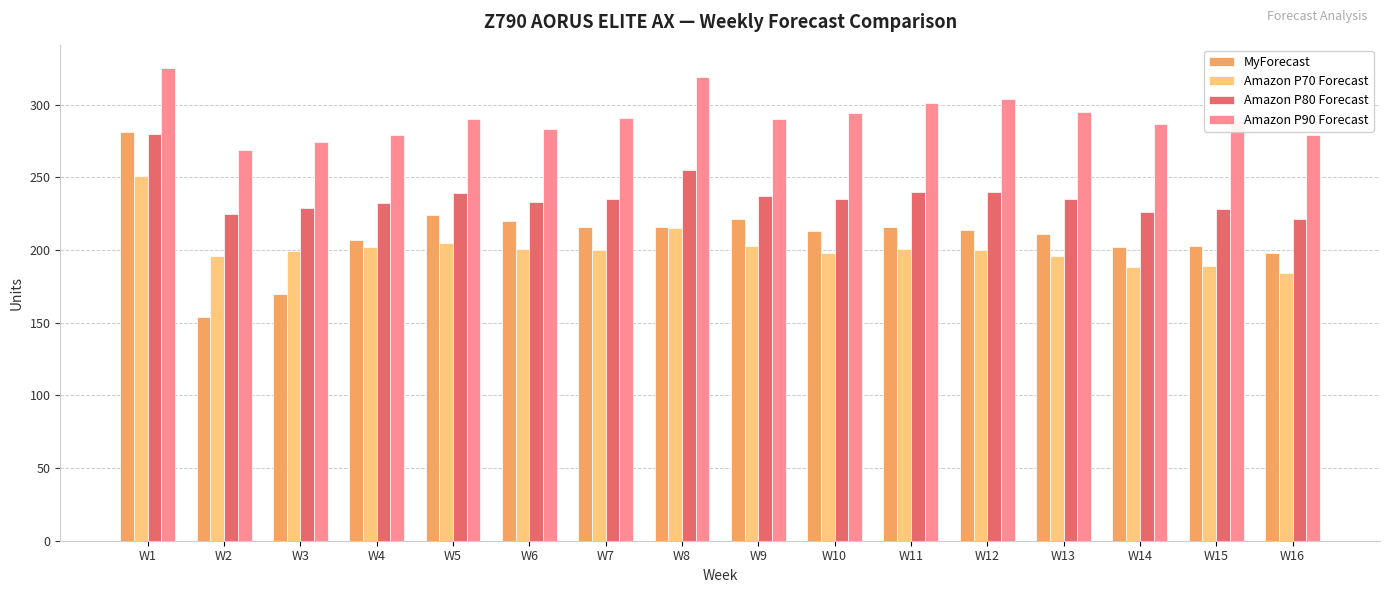

Which series changed the most between W9 and W14?

MyForecast